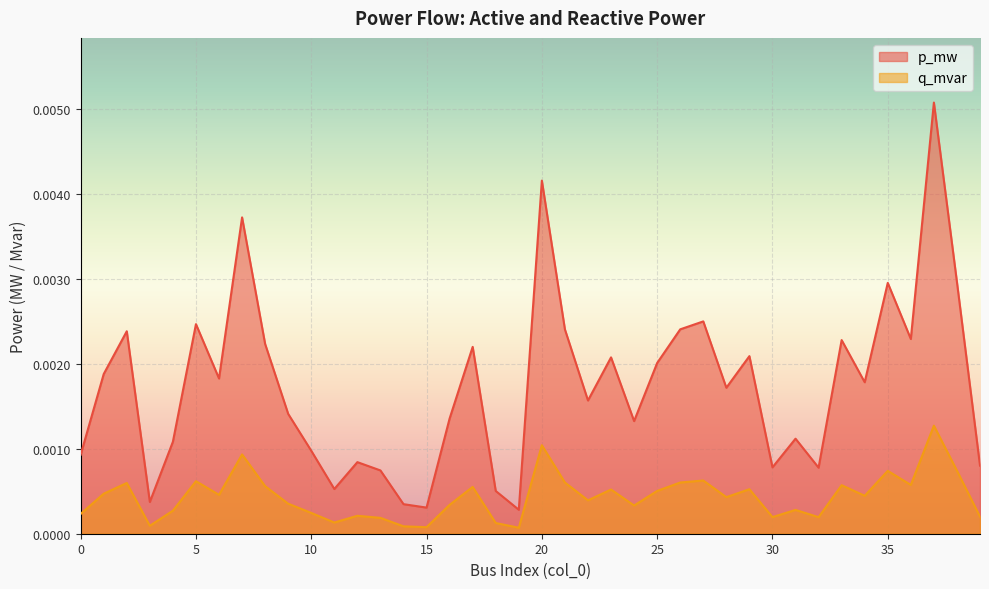

The value of p_mw at 6 is 0.0. True or false?

False